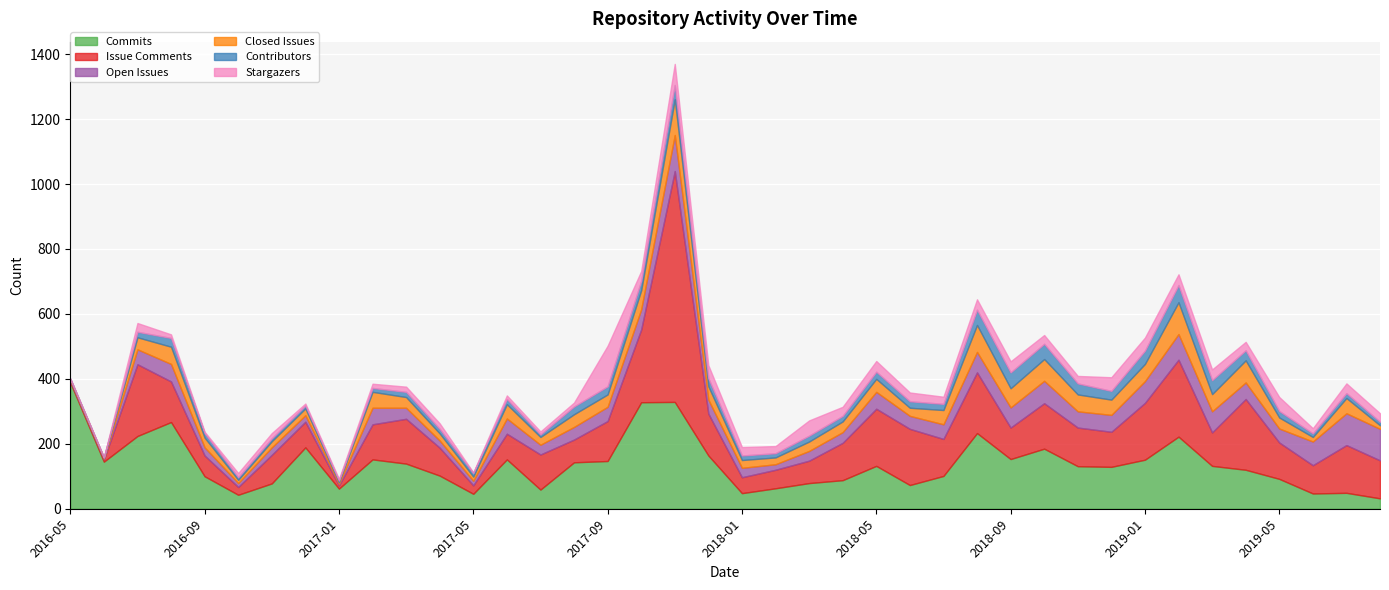

What is the maximum value for Commits?

389